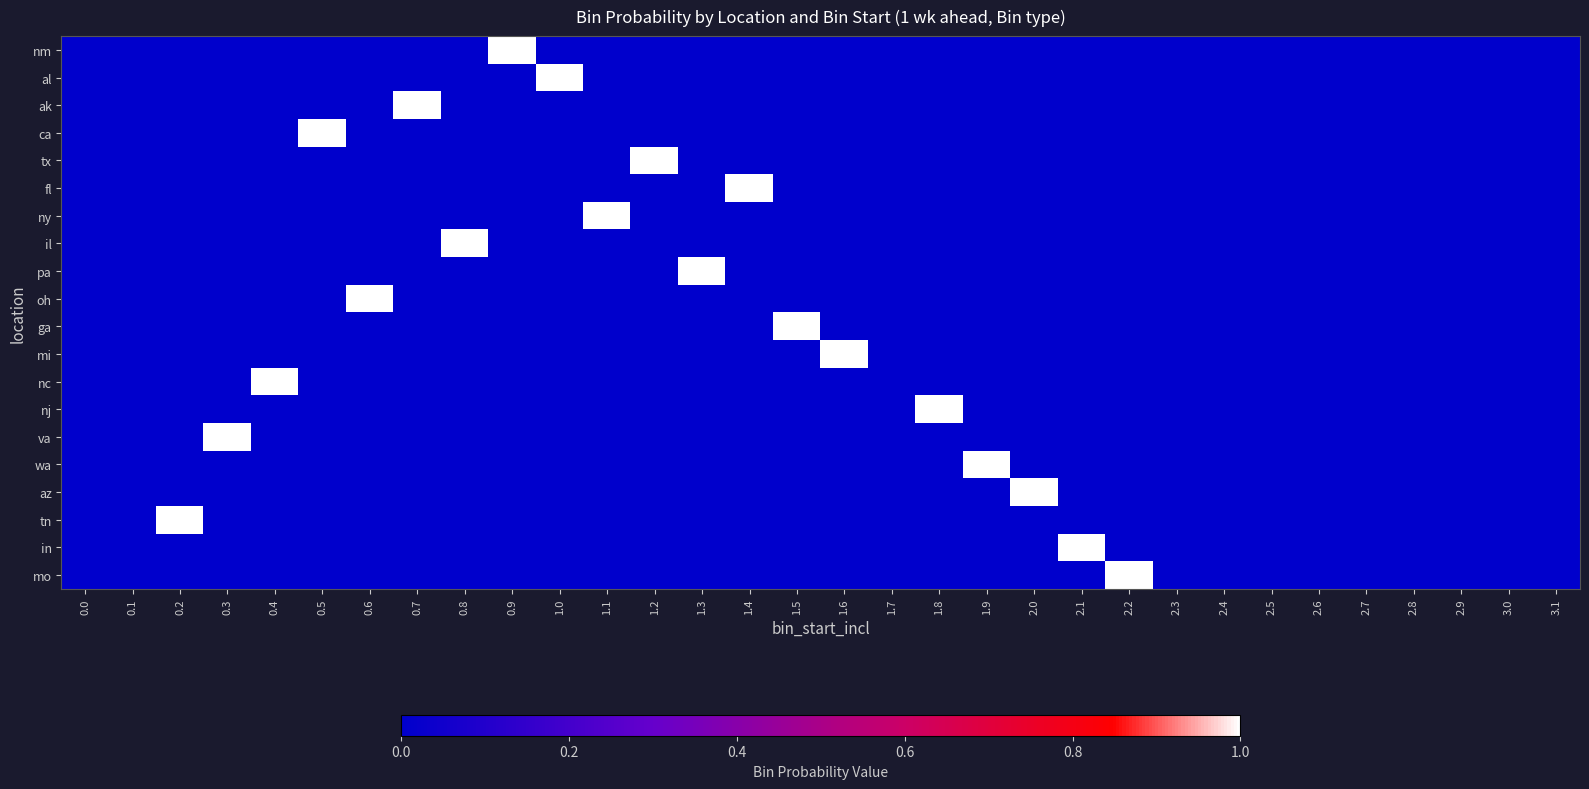

Reading right to left, what are all the values shown in this chart?

nm: 3.1=0	3.0=0	2.9=0	2.8=0	2.7=0	2.6=0	2.5=0	2.4=0	2.3=0	2.2=0	2.1=0	2.0=0	1.9=0	1.8=0	1.7=0	1.6=0	1.5=0	1.4=0	1.3=0	1.2=0	1.1=0	1.0=0	0.9=1	0.8=0	0.7=0	0.6=0	0.5=0	0.4=0	0.3=0	0.2=0	0.1=0	0.0=0
al: 3.1=0	3.0=0	2.9=0	2.8=0	2.7=0	2.6=0	2.5=0	2.4=0	2.3=0	2.2=0	2.1=0	2.0=0	1.9=0	1.8=0	1.7=0	1.6=0	1.5=0	1.4=0	1.3=0	1.2=0	1.1=0	1.0=1	0.9=0	0.8=0	0.7=0	0.6=0	0.5=0	0.4=0	0.3=0	0.2=0	0.1=0	0.0=0
ak: 3.1=0	3.0=0	2.9=0	2.8=0	2.7=0	2.6=0	2.5=0	2.4=0	2.3=0	2.2=0	2.1=0	2.0=0	1.9=0	1.8=0	1.7=0	1.6=0	1.5=0	1.4=0	1.3=0	1.2=0	1.1=0	1.0=0	0.9=0	0.8=0	0.7=1	0.6=0	0.5=0	0.4=0	0.3=0	0.2=0	0.1=0	0.0=0
ca: 3.1=0	3.0=0	2.9=0	2.8=0	2.7=0	2.6=0	2.5=0	2.4=0	2.3=0	2.2=0	2.1=0	2.0=0	1.9=0	1.8=0	1.7=0	1.6=0	1.5=0	1.4=0	1.3=0	1.2=0	1.1=0	1.0=0	0.9=0	0.8=0	0.7=0	0.6=0	0.5=1	0.4=0	0.3=0	0.2=0	0.1=0	0.0=0
tx: 3.1=0	3.0=0	2.9=0	2.8=0	2.7=0	2.6=0	2.5=0	2.4=0	2.3=0	2.2=0	2.1=0	2.0=0	1.9=0	1.8=0	1.7=0	1.6=0	1.5=0	1.4=0	1.3=0	1.2=1	1.1=0	1.0=0	0.9=0	0.8=0	0.7=0	0.6=0	0.5=0	0.4=0	0.3=0	0.2=0	0.1=0	0.0=0
fl: 3.1=0	3.0=0	2.9=0	2.8=0	2.7=0	2.6=0	2.5=0	2.4=0	2.3=0	2.2=0	2.1=0	2.0=0	1.9=0	1.8=0	1.7=0	1.6=0	1.5=0	1.4=1	1.3=0	1.2=0	1.1=0	1.0=0	0.9=0	0.8=0	0.7=0	0.6=0	0.5=0	0.4=0	0.3=0	0.2=0	0.1=0	0.0=0
ny: 3.1=0	3.0=0	2.9=0	2.8=0	2.7=0	2.6=0	2.5=0	2.4=0	2.3=0	2.2=0	2.1=0	2.0=0	1.9=0	1.8=0	1.7=0	1.6=0	1.5=0	1.4=0	1.3=0	1.2=0	1.1=1	1.0=0	0.9=0	0.8=0	0.7=0	0.6=0	0.5=0	0.4=0	0.3=0	0.2=0	0.1=0	0.0=0
il: 3.1=0	3.0=0	2.9=0	2.8=0	2.7=0	2.6=0	2.5=0	2.4=0	2.3=0	2.2=0	2.1=0	2.0=0	1.9=0	1.8=0	1.7=0	1.6=0	1.5=0	1.4=0	1.3=0	1.2=0	1.1=0	1.0=0	0.9=0	0.8=1	0.7=0	0.6=0	0.5=0	0.4=0	0.3=0	0.2=0	0.1=0	0.0=0
pa: 3.1=0	3.0=0	2.9=0	2.8=0	2.7=0	2.6=0	2.5=0	2.4=0	2.3=0	2.2=0	2.1=0	2.0=0	1.9=0	1.8=0	1.7=0	1.6=0	1.5=0	1.4=0	1.3=1	1.2=0	1.1=0	1.0=0	0.9=0	0.8=0	0.7=0	0.6=0	0.5=0	0.4=0	0.3=0	0.2=0	0.1=0	0.0=0
oh: 3.1=0	3.0=0	2.9=0	2.8=0	2.7=0	2.6=0	2.5=0	2.4=0	2.3=0	2.2=0	2.1=0	2.0=0	1.9=0	1.8=0	1.7=0	1.6=0	1.5=0	1.4=0	1.3=0	1.2=0	1.1=0	1.0=0	0.9=0	0.8=0	0.7=0	0.6=1	0.5=0	0.4=0	0.3=0	0.2=0	0.1=0	0.0=0
ga: 3.1=0	3.0=0	2.9=0	2.8=0	2.7=0	2.6=0	2.5=0	2.4=0	2.3=0	2.2=0	2.1=0	2.0=0	1.9=0	1.8=0	1.7=0	1.6=0	1.5=1	1.4=0	1.3=0	1.2=0	1.1=0	1.0=0	0.9=0	0.8=0	0.7=0	0.6=0	0.5=0	0.4=0	0.3=0	0.2=0	0.1=0	0.0=0
mi: 3.1=0	3.0=0	2.9=0	2.8=0	2.7=0	2.6=0	2.5=0	2.4=0	2.3=0	2.2=0	2.1=0	2.0=0	1.9=0	1.8=0	1.7=0	1.6=1	1.5=0	1.4=0	1.3=0	1.2=0	1.1=0	1.0=0	0.9=0	0.8=0	0.7=0	0.6=0	0.5=0	0.4=0	0.3=0	0.2=0	0.1=0	0.0=0
nc: 3.1=0	3.0=0	2.9=0	2.8=0	2.7=0	2.6=0	2.5=0	2.4=0	2.3=0	2.2=0	2.1=0	2.0=0	1.9=0	1.8=0	1.7=0	1.6=0	1.5=0	1.4=0	1.3=0	1.2=0	1.1=0	1.0=0	0.9=0	0.8=0	0.7=0	0.6=0	0.5=0	0.4=1	0.3=0	0.2=0	0.1=0	0.0=0
nj: 3.1=0	3.0=0	2.9=0	2.8=0	2.7=0	2.6=0	2.5=0	2.4=0	2.3=0	2.2=0	2.1=0	2.0=0	1.9=0	1.8=1	1.7=0	1.6=0	1.5=0	1.4=0	1.3=0	1.2=0	1.1=0	1.0=0	0.9=0	0.8=0	0.7=0	0.6=0	0.5=0	0.4=0	0.3=0	0.2=0	0.1=0	0.0=0
va: 3.1=0	3.0=0	2.9=0	2.8=0	2.7=0	2.6=0	2.5=0	2.4=0	2.3=0	2.2=0	2.1=0	2.0=0	1.9=0	1.8=0	1.7=0	1.6=0	1.5=0	1.4=0	1.3=0	1.2=0	1.1=0	1.0=0	0.9=0	0.8=0	0.7=0	0.6=0	0.5=0	0.4=0	0.3=1	0.2=0	0.1=0	0.0=0
wa: 3.1=0	3.0=0	2.9=0	2.8=0	2.7=0	2.6=0	2.5=0	2.4=0	2.3=0	2.2=0	2.1=0	2.0=0	1.9=1	1.8=0	1.7=0	1.6=0	1.5=0	1.4=0	1.3=0	1.2=0	1.1=0	1.0=0	0.9=0	0.8=0	0.7=0	0.6=0	0.5=0	0.4=0	0.3=0	0.2=0	0.1=0	0.0=0
az: 3.1=0	3.0=0	2.9=0	2.8=0	2.7=0	2.6=0	2.5=0	2.4=0	2.3=0	2.2=0	2.1=0	2.0=1	1.9=0	1.8=0	1.7=0	1.6=0	1.5=0	1.4=0	1.3=0	1.2=0	1.1=0	1.0=0	0.9=0	0.8=0	0.7=0	0.6=0	0.5=0	0.4=0	0.3=0	0.2=0	0.1=0	0.0=0
tn: 3.1=0	3.0=0	2.9=0	2.8=0	2.7=0	2.6=0	2.5=0	2.4=0	2.3=0	2.2=0	2.1=0	2.0=0	1.9=0	1.8=0	1.7=0	1.6=0	1.5=0	1.4=0	1.3=0	1.2=0	1.1=0	1.0=0	0.9=0	0.8=0	0.7=0	0.6=0	0.5=0	0.4=0	0.3=0	0.2=1	0.1=0	0.0=0
in: 3.1=0	3.0=0	2.9=0	2.8=0	2.7=0	2.6=0	2.5=0	2.4=0	2.3=0	2.2=0	2.1=1	2.0=0	1.9=0	1.8=0	1.7=0	1.6=0	1.5=0	1.4=0	1.3=0	1.2=0	1.1=0	1.0=0	0.9=0	0.8=0	0.7=0	0.6=0	0.5=0	0.4=0	0.3=0	0.2=0	0.1=0	0.0=0
mo: 3.1=0	3.0=0	2.9=0	2.8=0	2.7=0	2.6=0	2.5=0	2.4=0	2.3=0	2.2=1	2.1=0	2.0=0	1.9=0	1.8=0	1.7=0	1.6=0	1.5=0	1.4=0	1.3=0	1.2=0	1.1=0	1.0=0	0.9=0	0.8=0	0.7=0	0.6=0	0.5=0	0.4=0	0.3=0	0.2=0	0.1=0	0.0=0